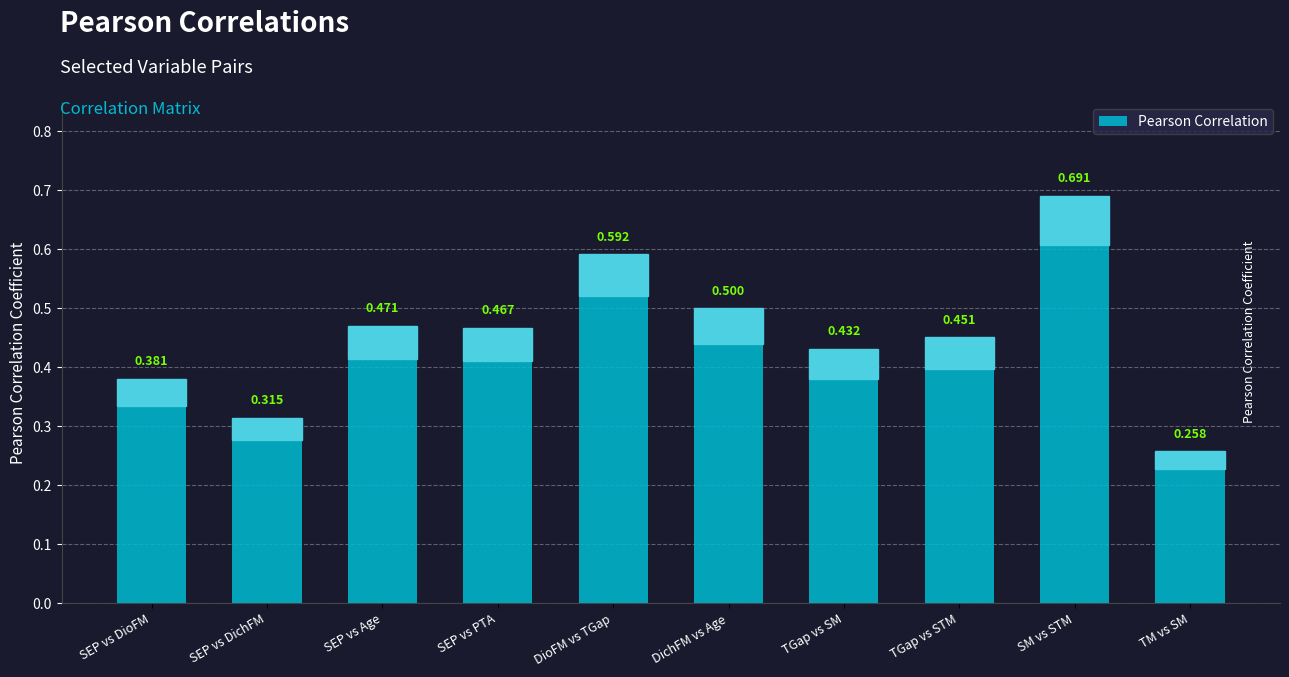

Rank the categories by value from lowest to highest.

TM vs SM, SEP vs DichFM, SEP vs DioFM, TGap vs SM, TGap vs STM, SEP vs PTA, SEP vs Age, DichFM vs Age, DioFM vs TGap, SM vs STM